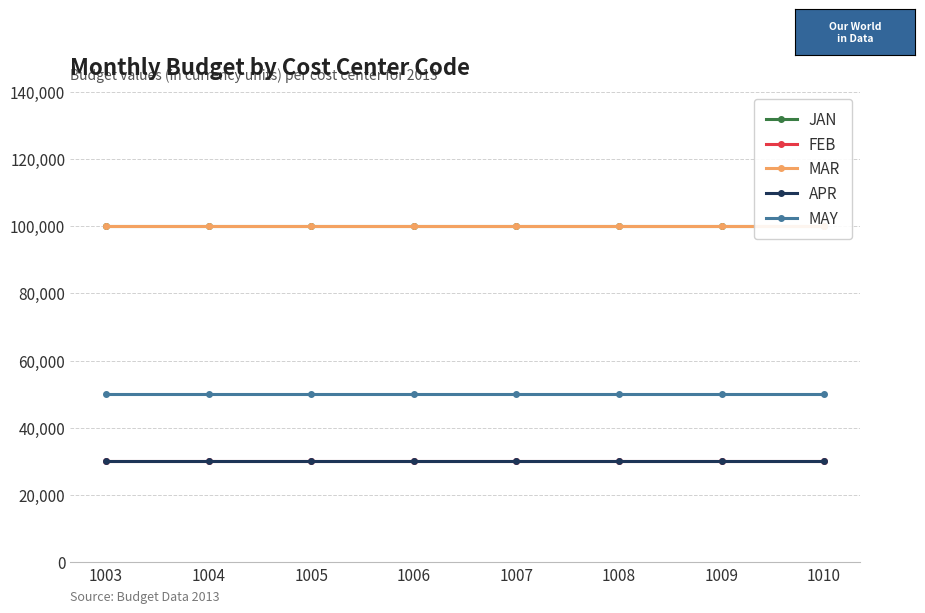

What are all the series names shown in the legend?

JAN, FEB, MAR, APR, MAY